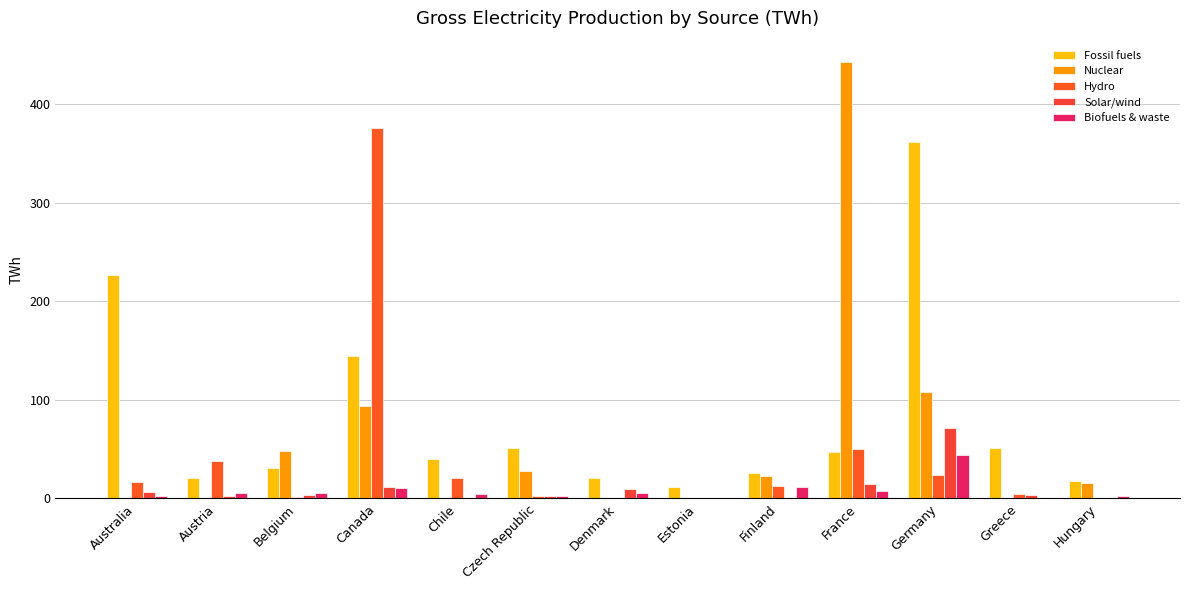

What is the label of the 6th bar from the left?

Czech Republic